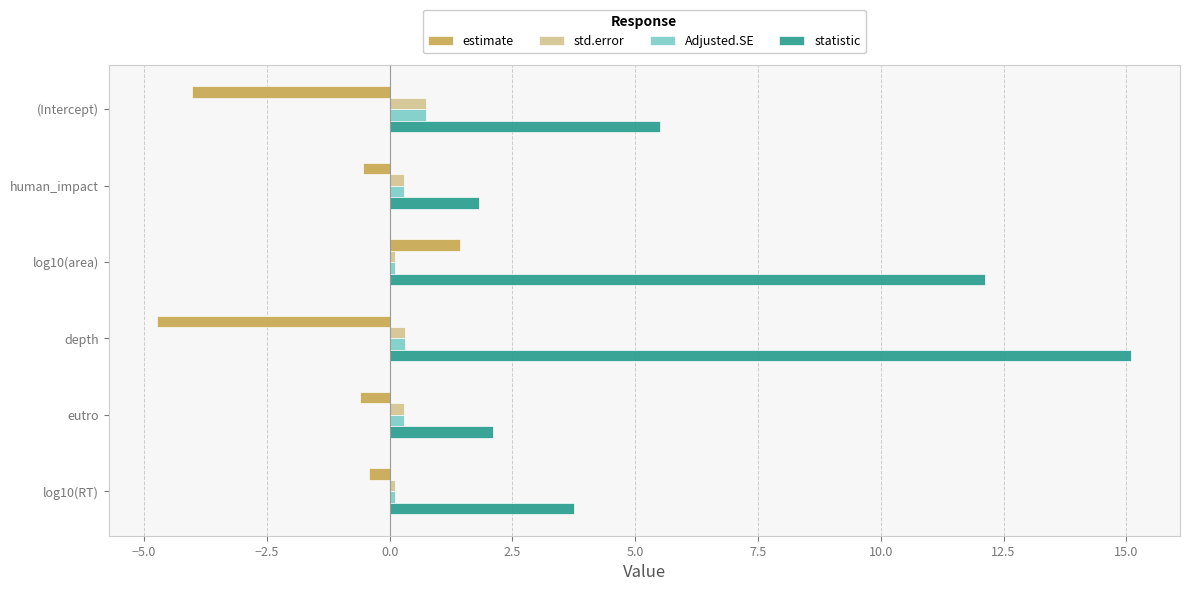

Which series changed the most between human_impact and log10(RT)?

statistic